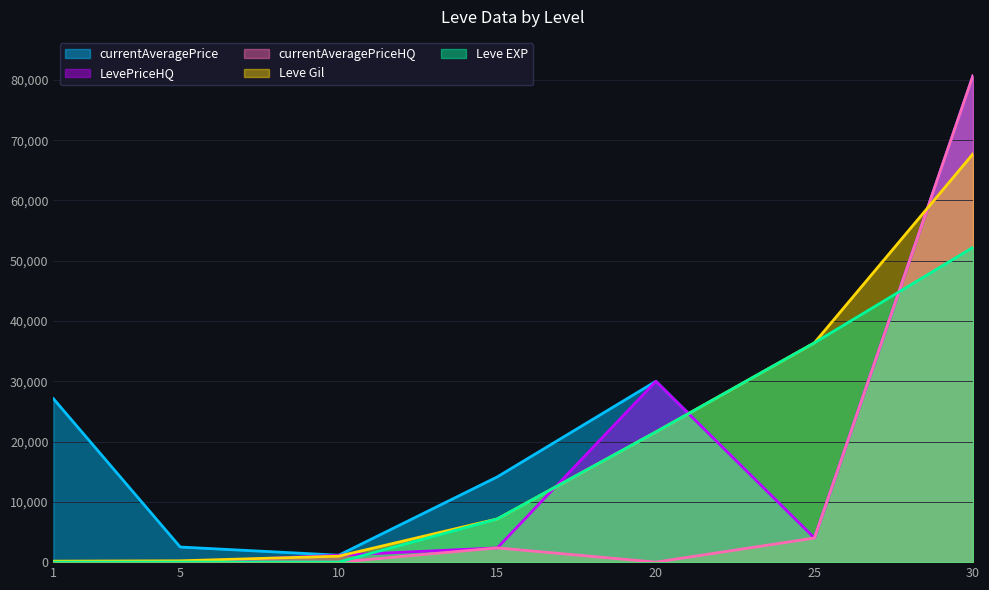

Where is the first local maximum for currentAveragePrice?

20